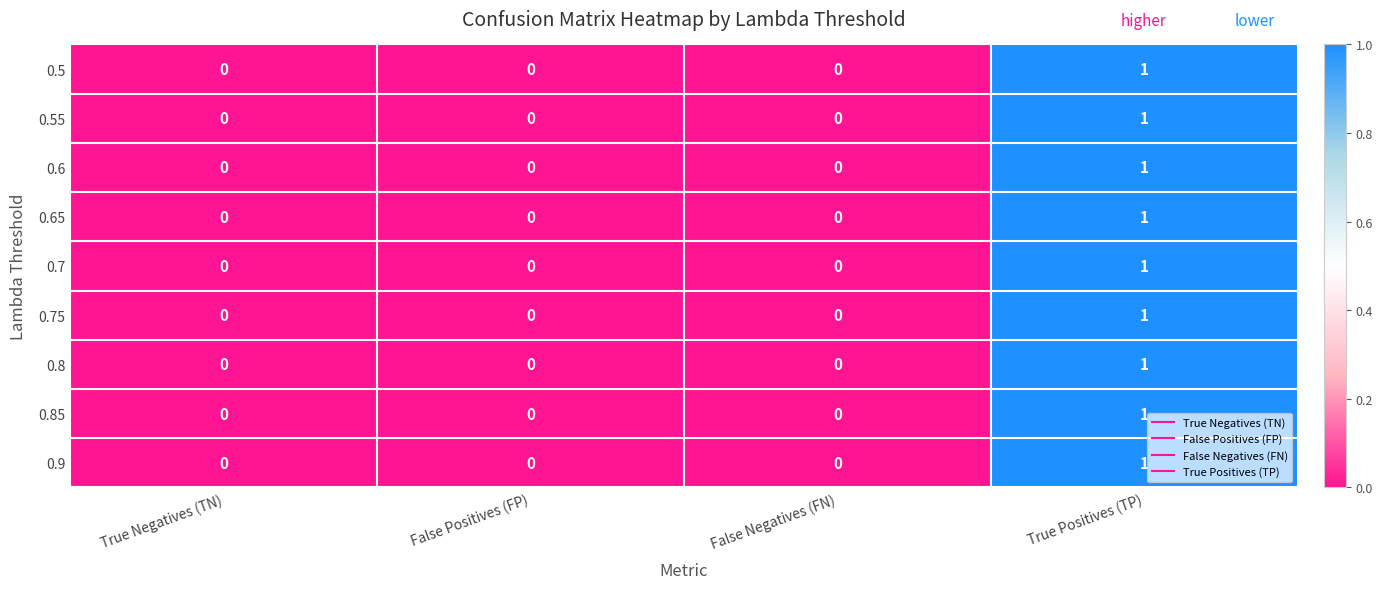

Is it true that 0.65 equals 0 at False Positives (FP)?

True